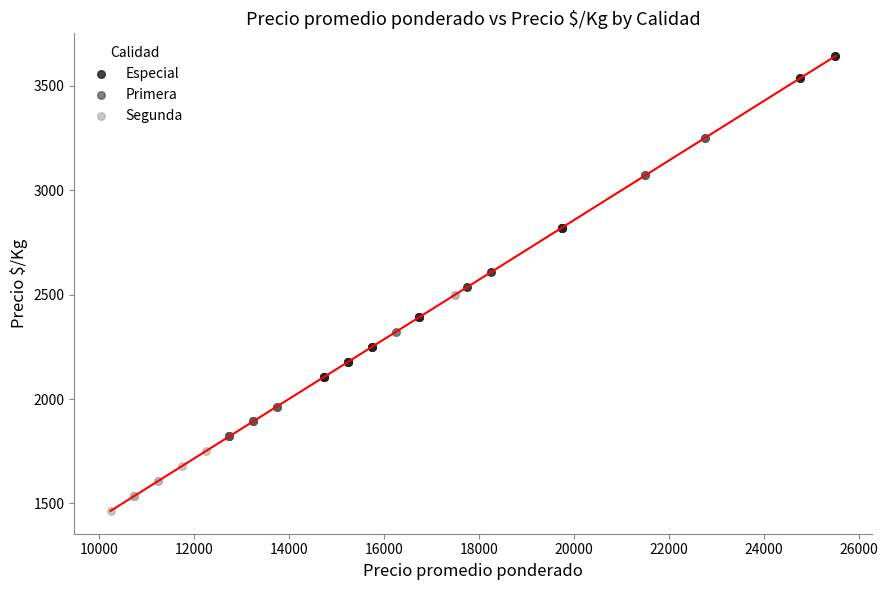

Which series has the widest spread of Y values?

Especial